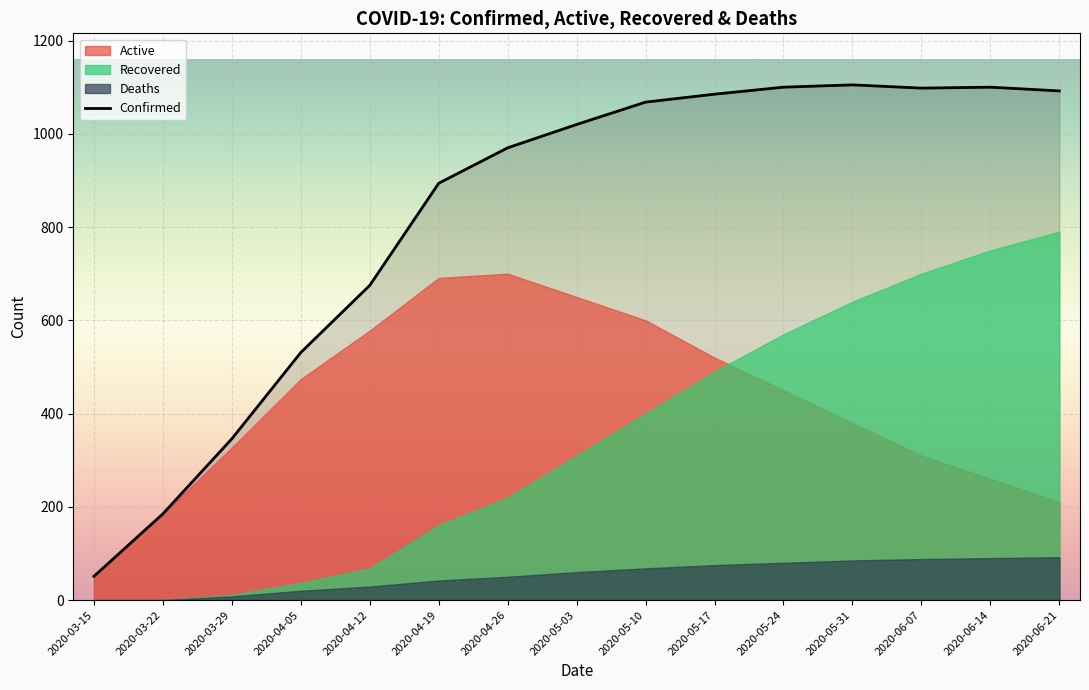

What is the difference between the maximum and minimum values?

1054